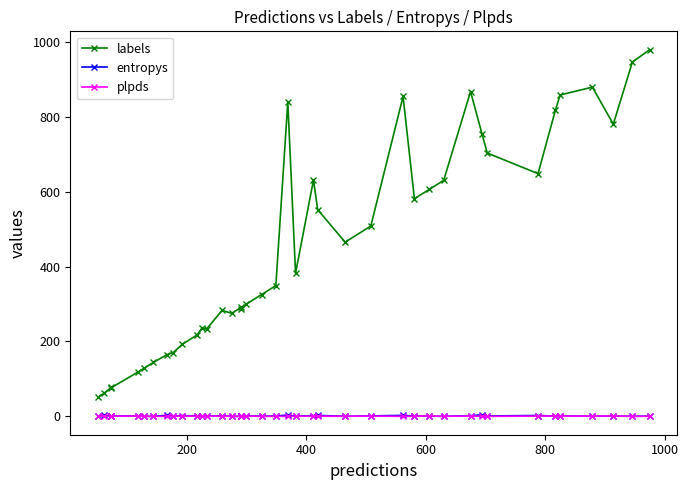

True or false: entropys has a value of 0.1 at 15.

False